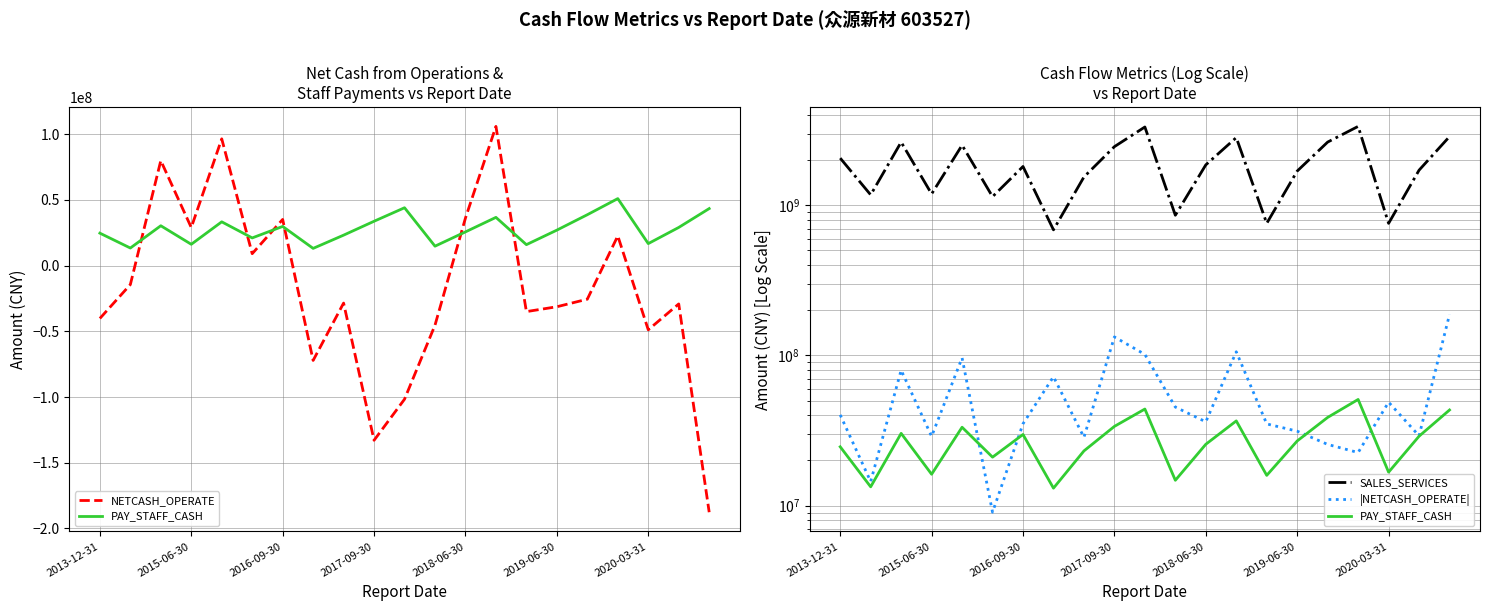

Which has a higher value, 2015-06-30 or 2017-09-30?

2017-09-30